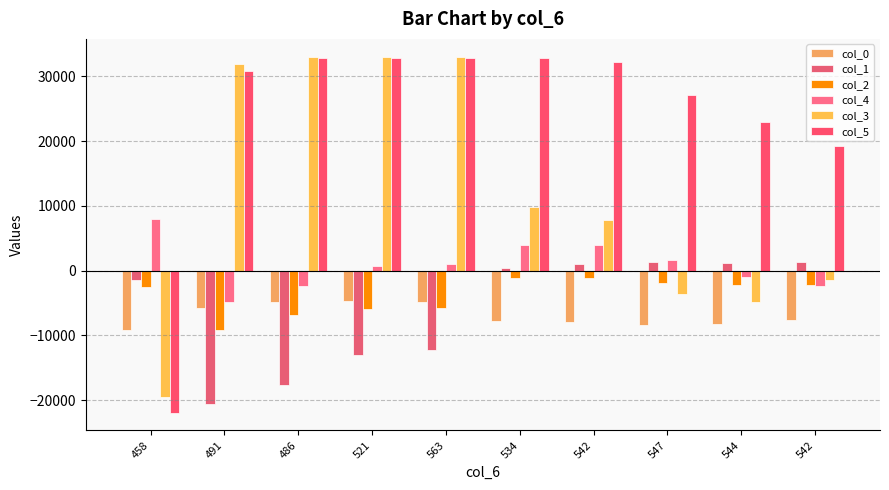

What is the total value across all series at 534?

38126